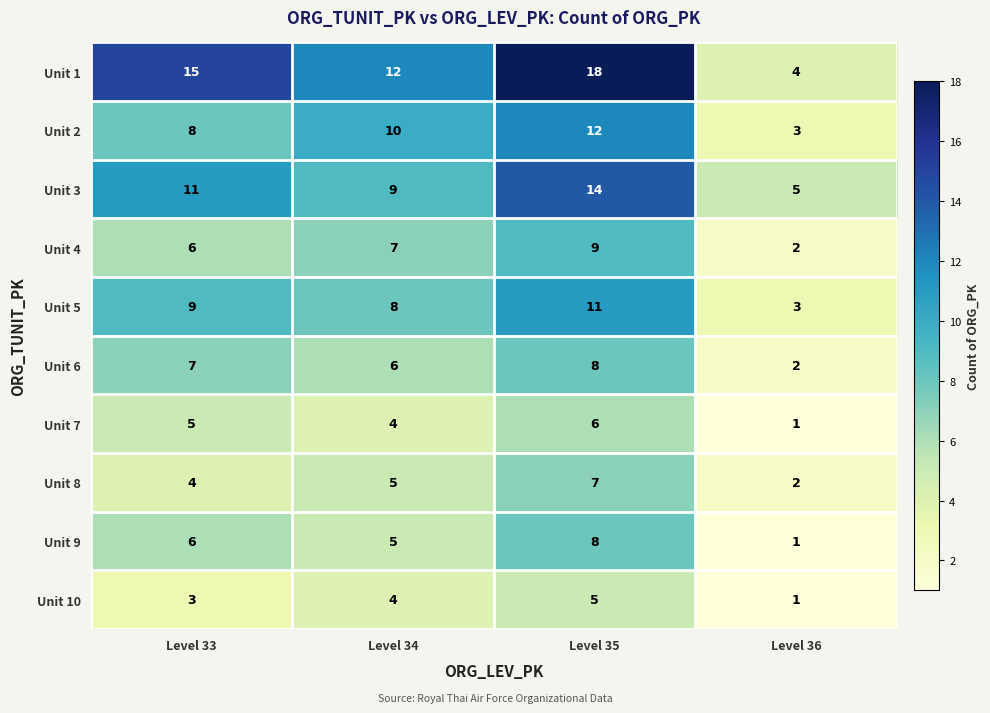

What is the average value of the Unit 1 series?

12